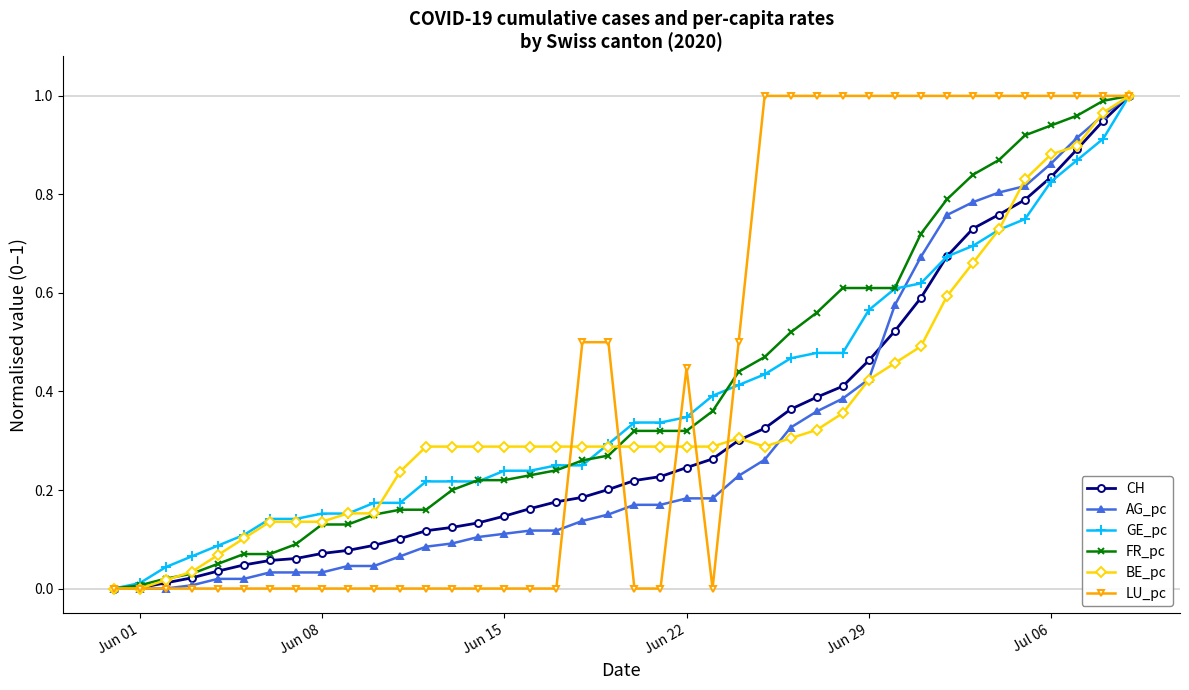

Is this an area chart (filled region under the line)?

No